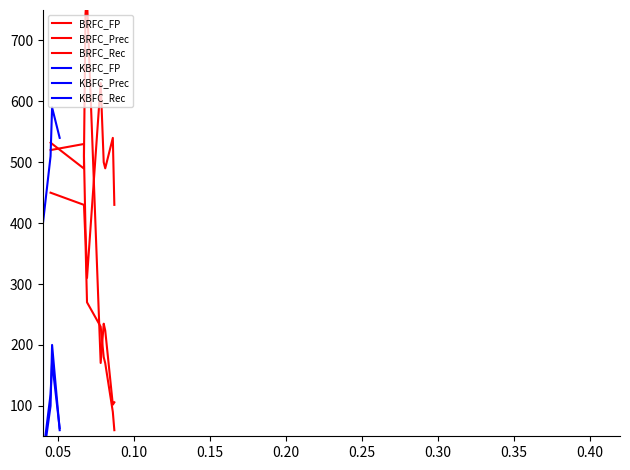

How many interior local peaks does the KBFC_FP series have?

2